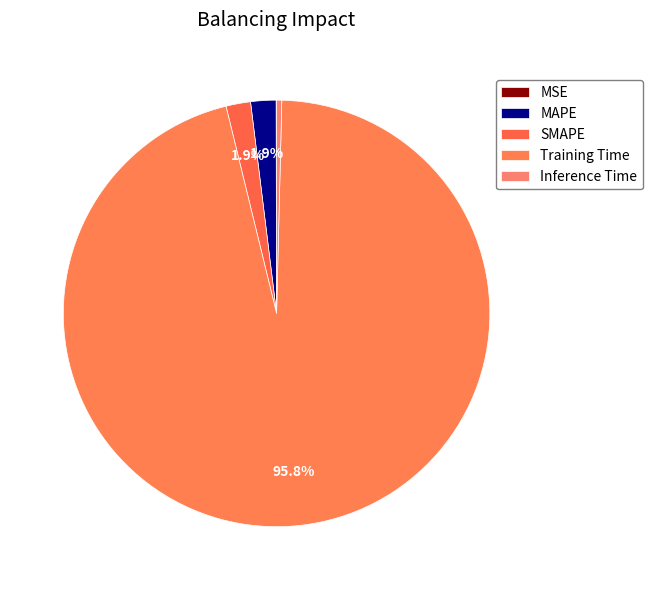

Which category has the biggest portion of the pie?

Training Time